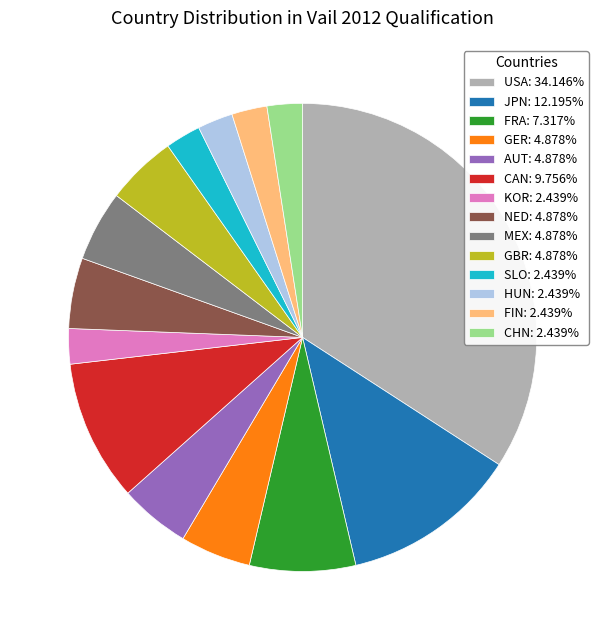

Does SLO: 2.439% account for over 50% of the chart?

No